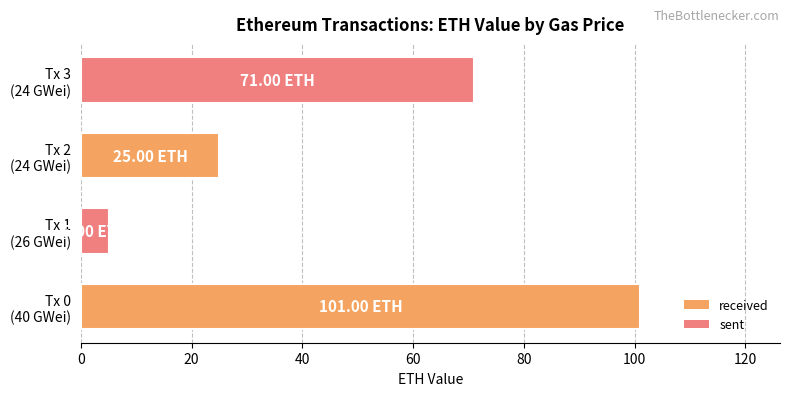

What is the average value?

50.5